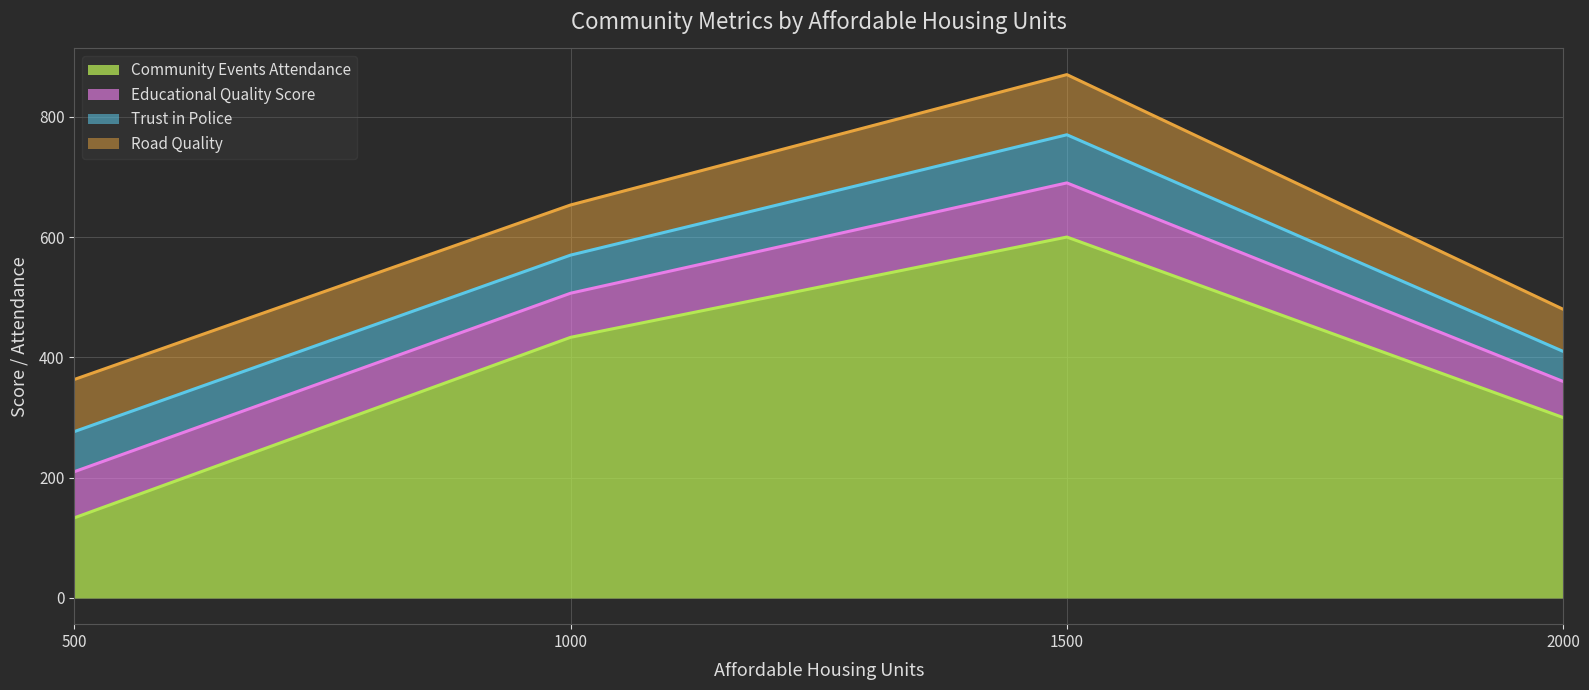

The value of Educational Quality Score at 500 is 52. True or false?

False